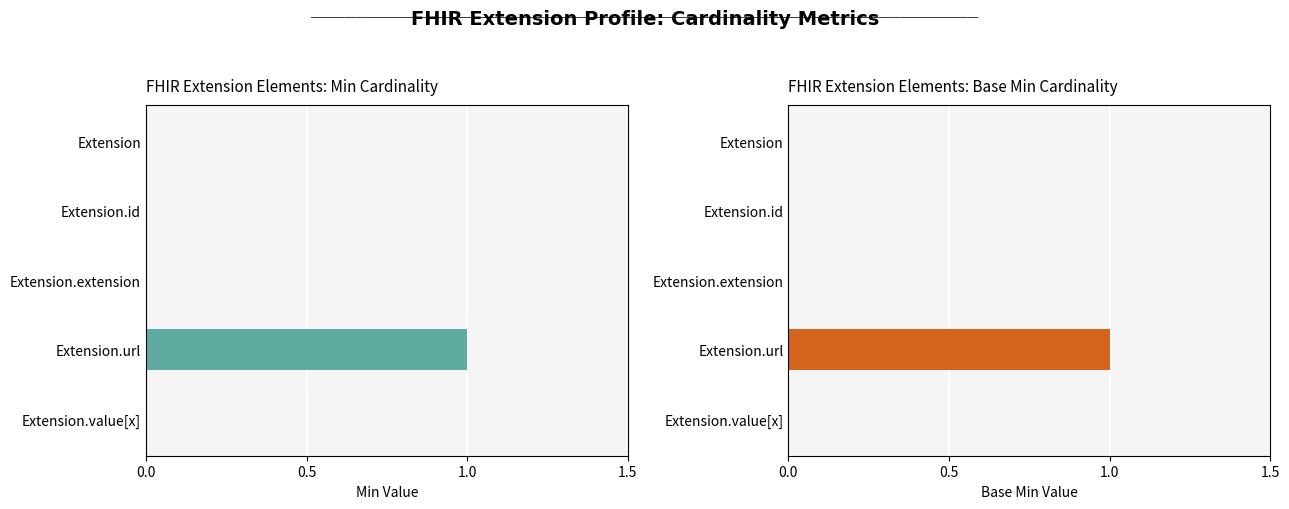

What position from the left is Extension?

1